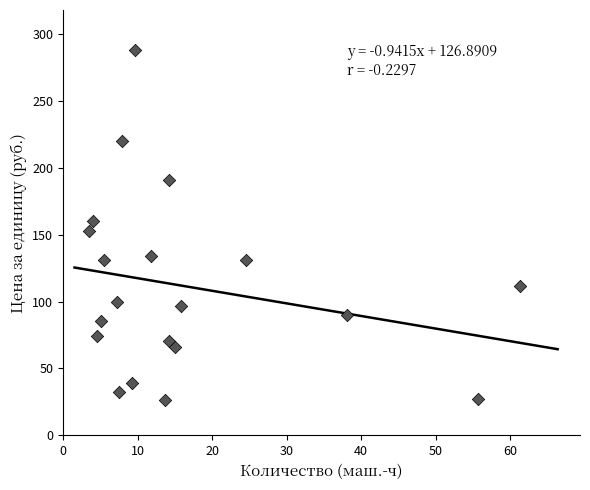

What is the range of Y values (max minus min)?

261.5